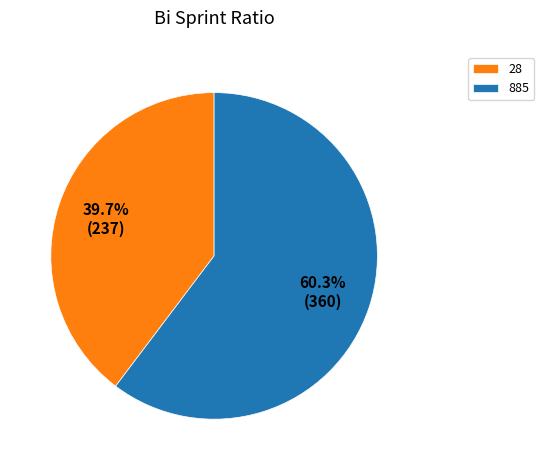

To the nearest percent, what is the combined percentage of 28 and 885?

100%